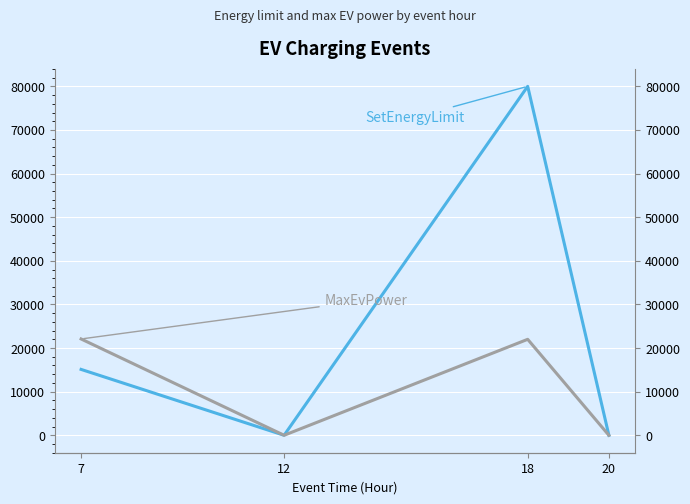

What is the difference between the maximum and minimum values in the SetEnergyLimit series?

80000